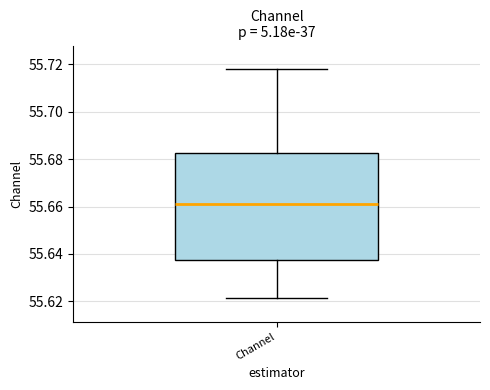

Read this box plot against the y-axis: the position of the median line, the range covered by the box, and the ends of both whiskers. The values are not printed on the chart, so give them approximately, as read against the axis.

median 55.660, box 55.638 to 55.682, whiskers 55.622 to 55.718